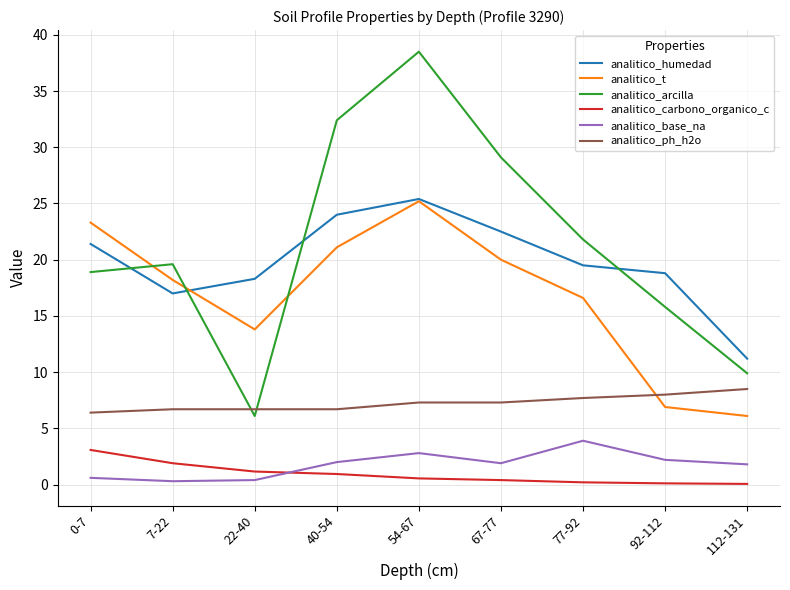

The value of analitico_t at 77-92 is 4.4. True or false?

False